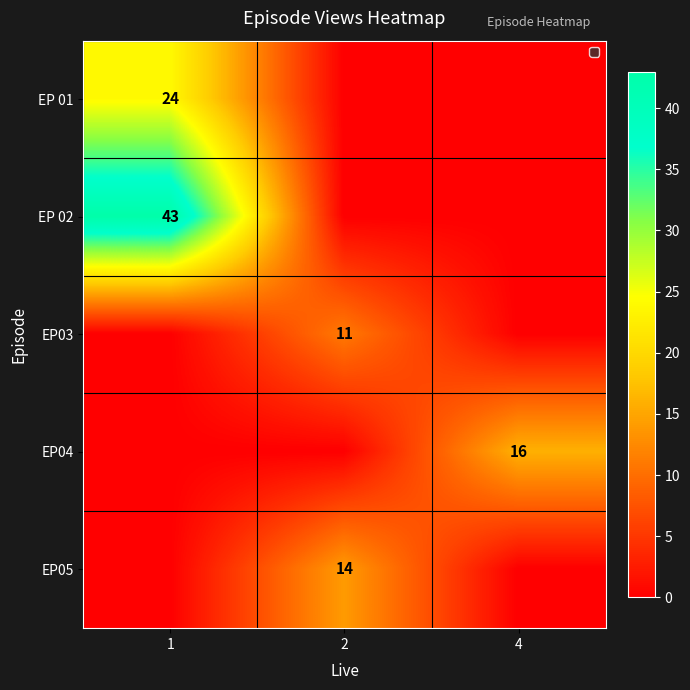

Is it true that EP04 equals 16 at 4?

True